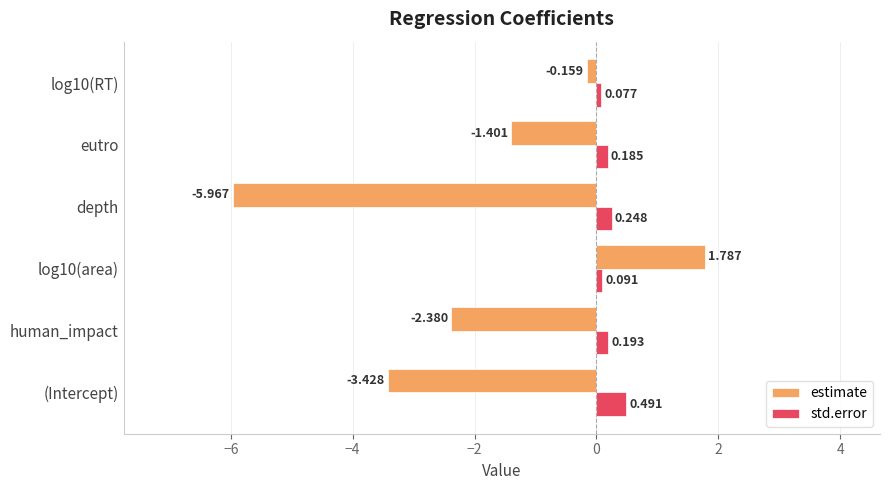

What is the difference between the maximum and minimum values in the std.error series?

0.4